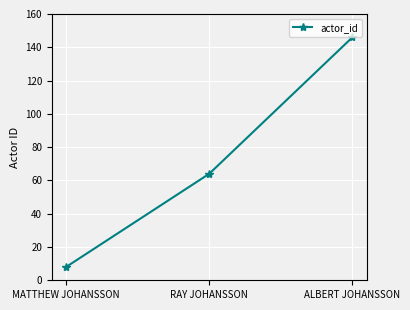

What is the label of the 1st point from the right?

ALBERT JOHANSSON